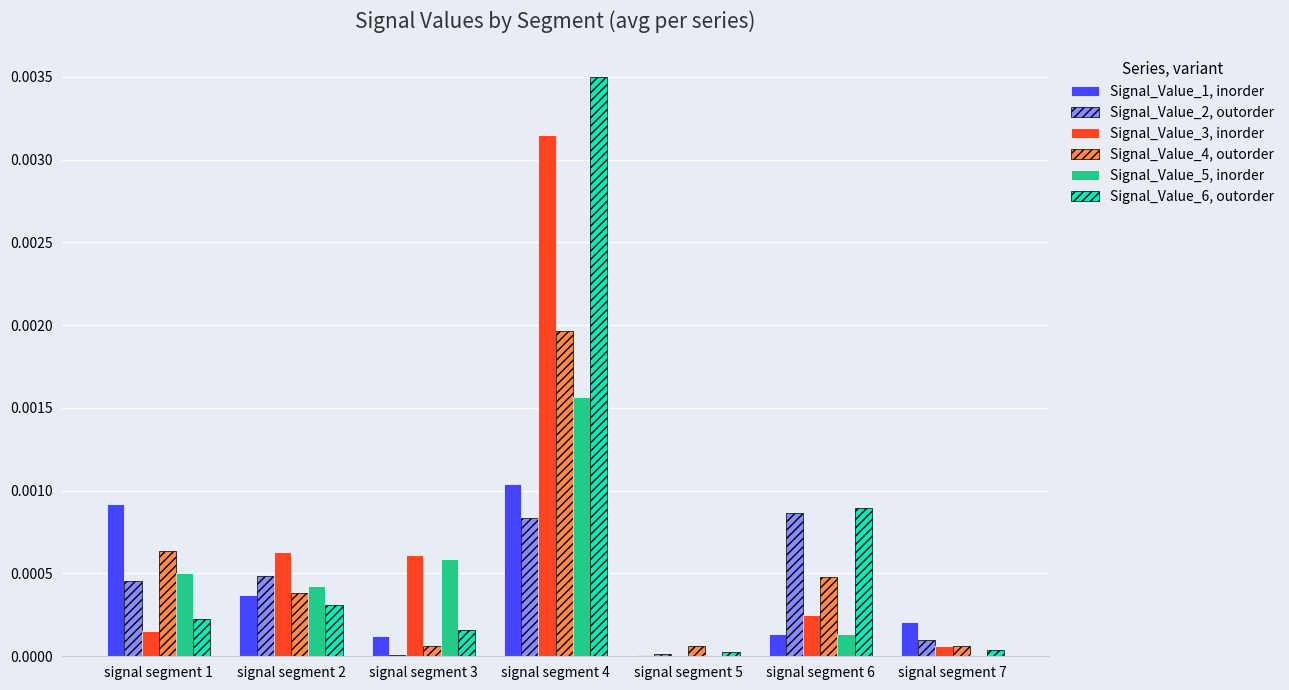

How many groups of bars are there?

7